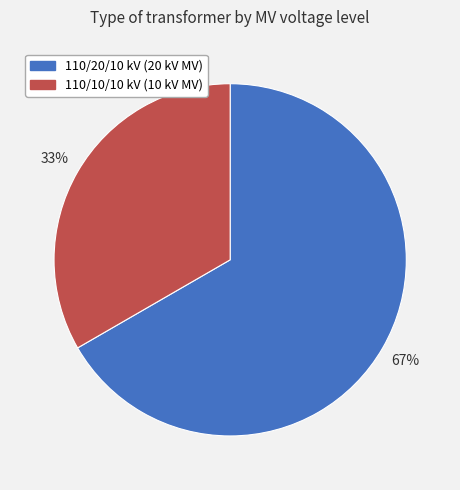

Which slice represents more than half of the pie?

110/20/10 kV (20 kV MV)